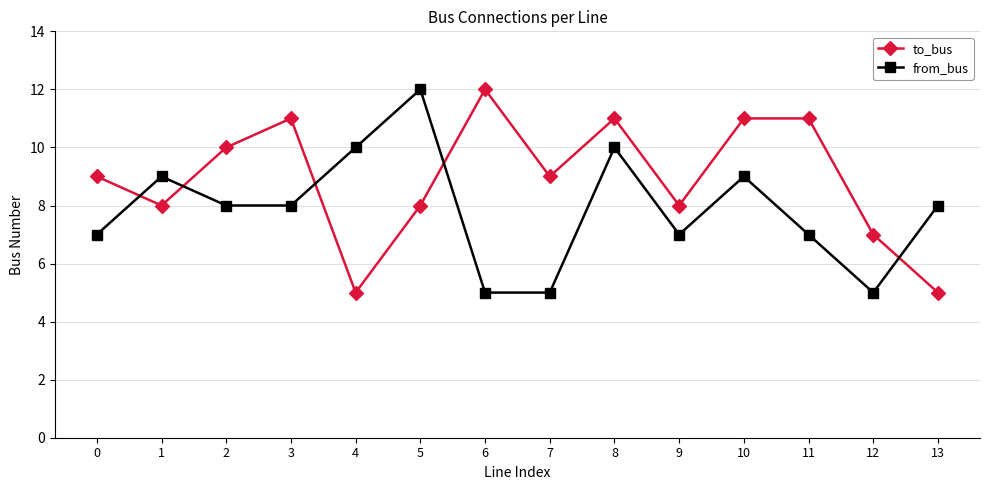

What value does the from_bus series have at 4?

10